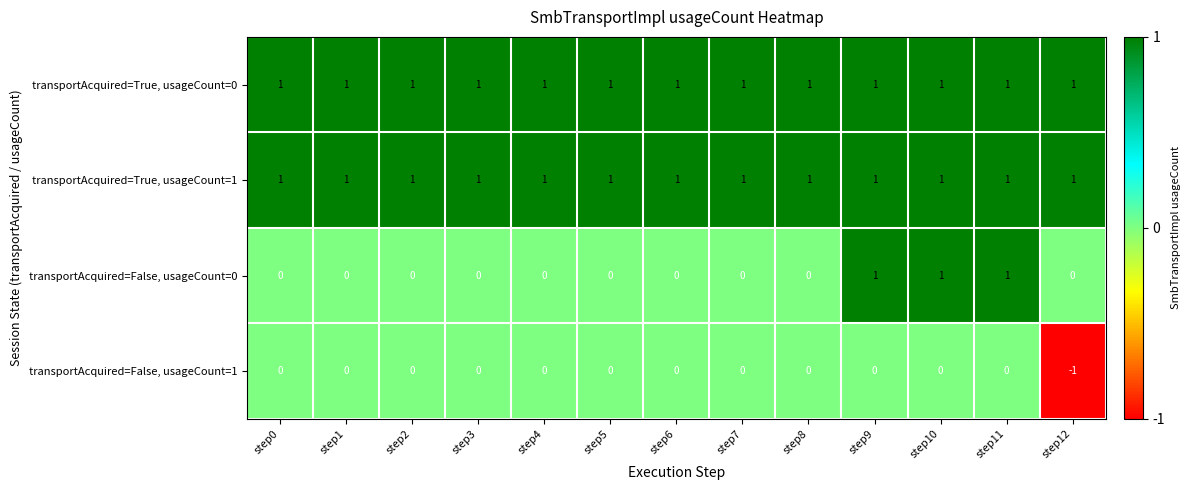

Is it true that transportAcquired=True, usageCount=1 equals 0 at step6?

False